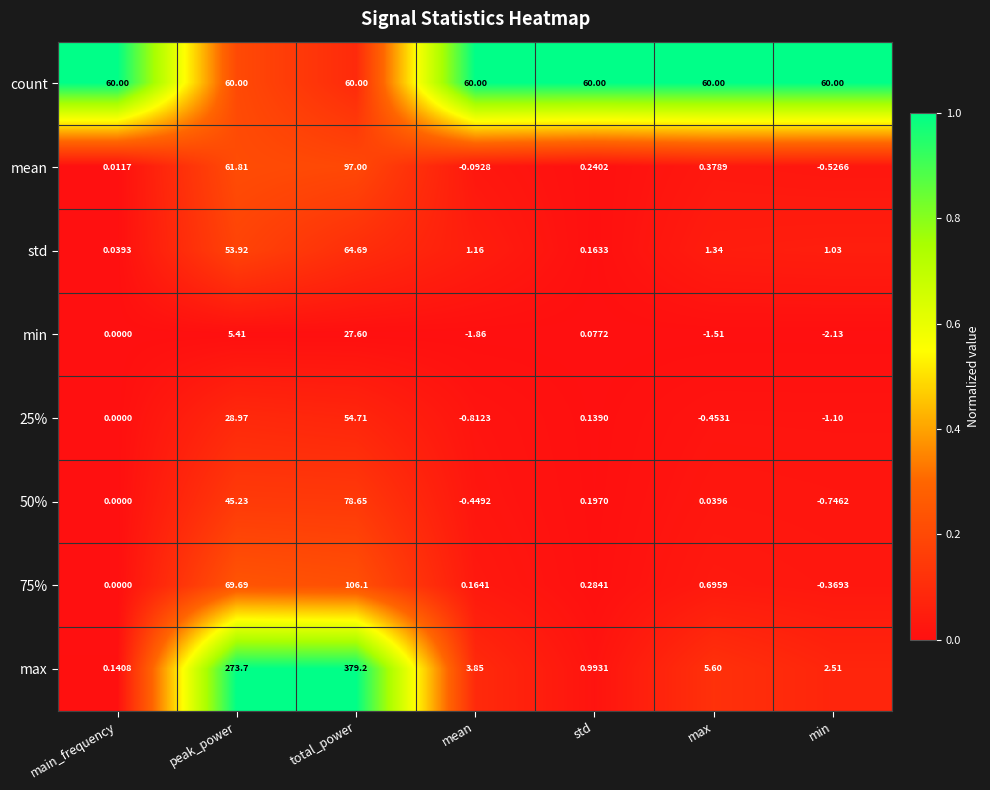

Is the value of mean at main_frequency greater than the value of 25% at total_power?

No